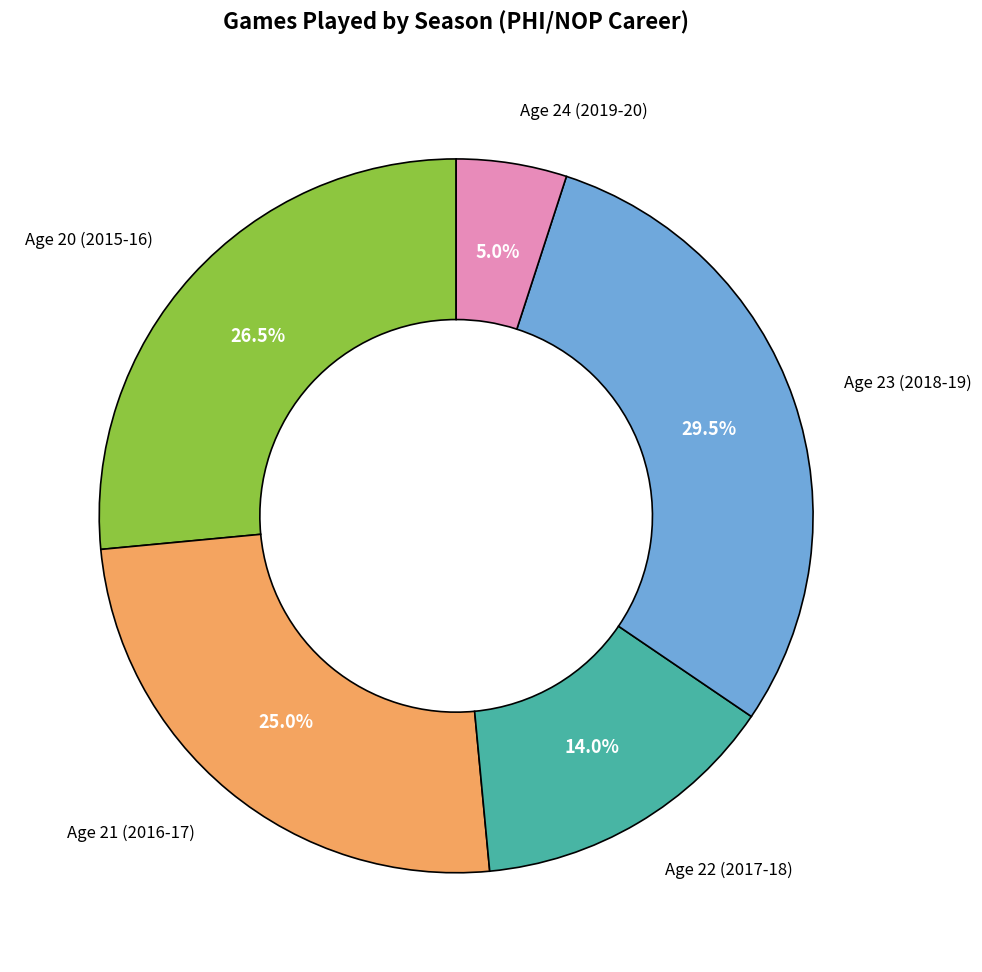

Is there a majority slice in this chart?

No